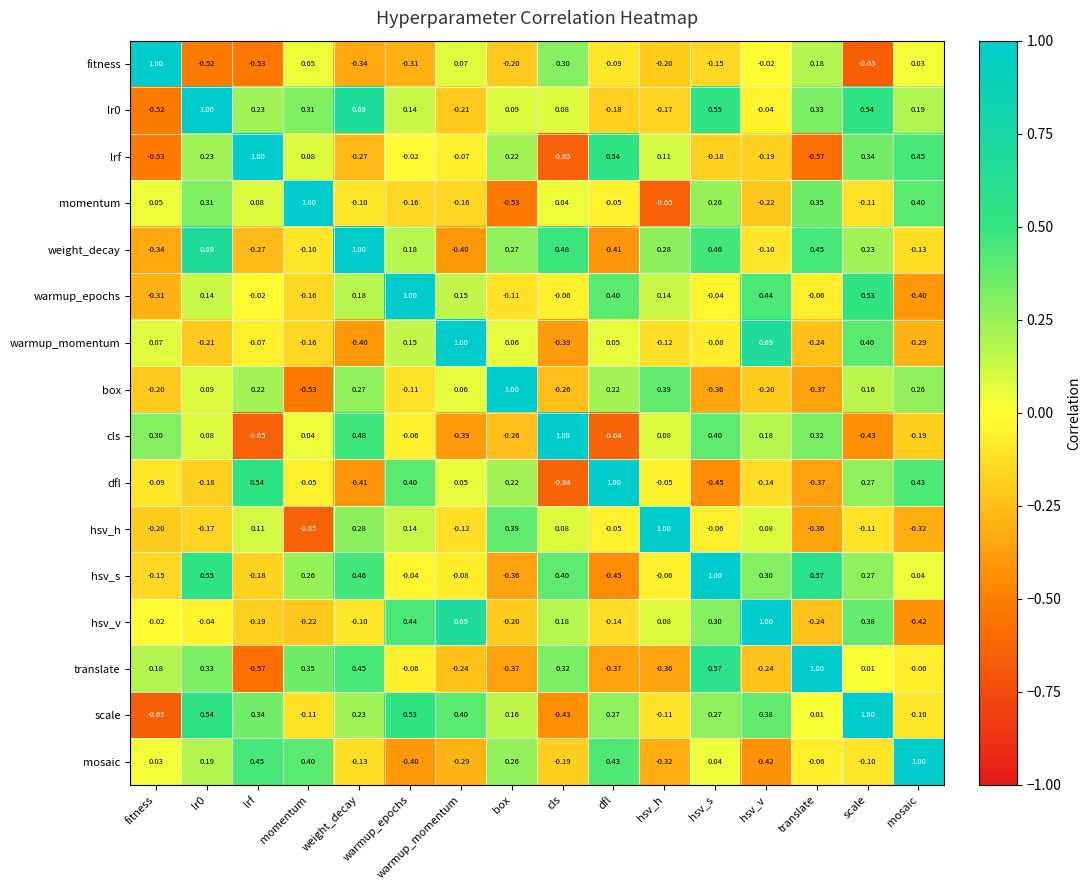

Which category has the highest value in the mosaic series?

mosaic